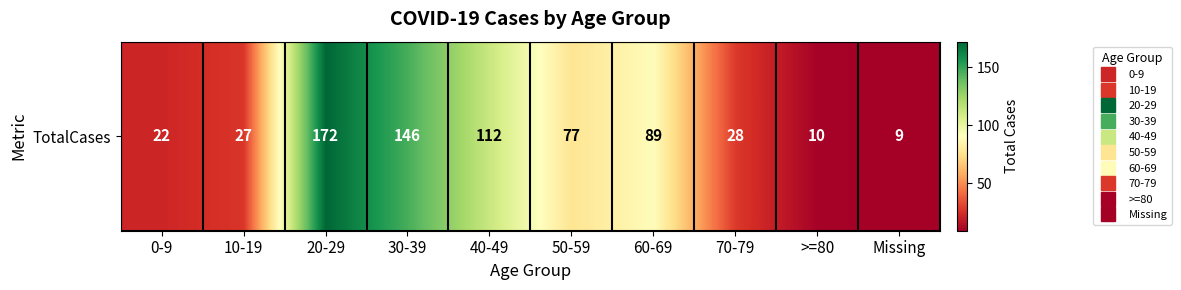

What is the average value?

69